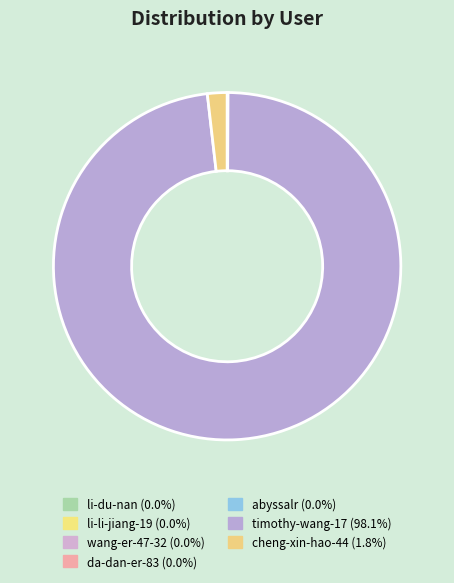

Does cheng-xin-hao-44 account for over 50% of the chart?

No